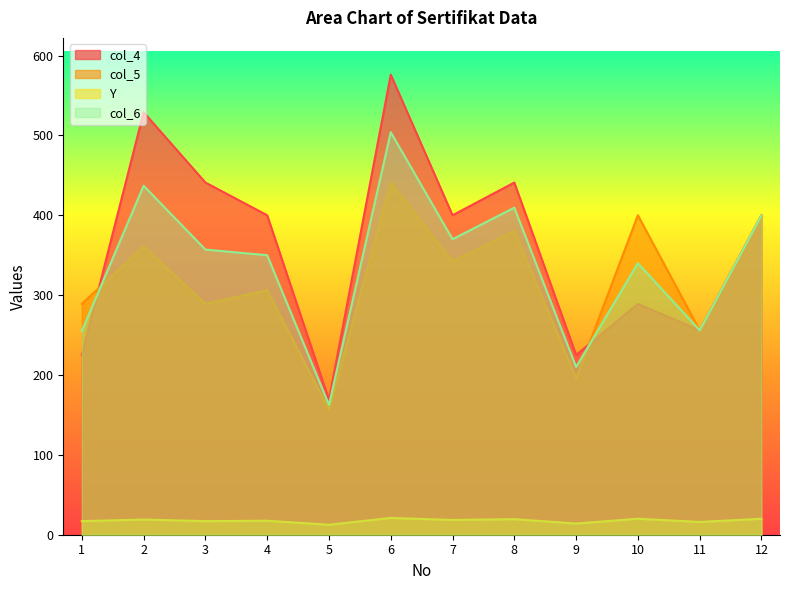

True or false: col_4 and col_6 intersect in this chart.

True